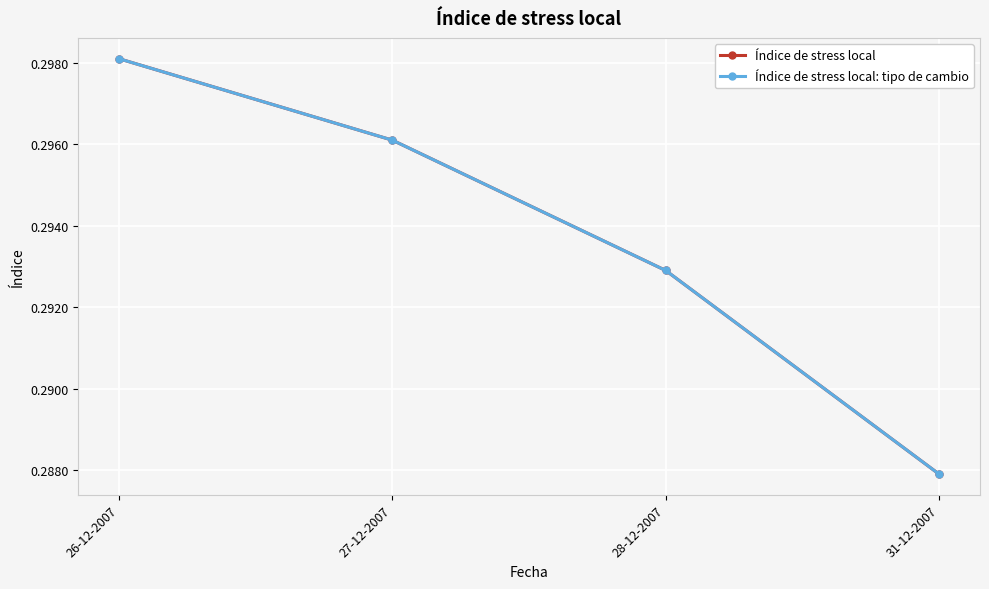

Is this an area chart (filled region under the line)?

No